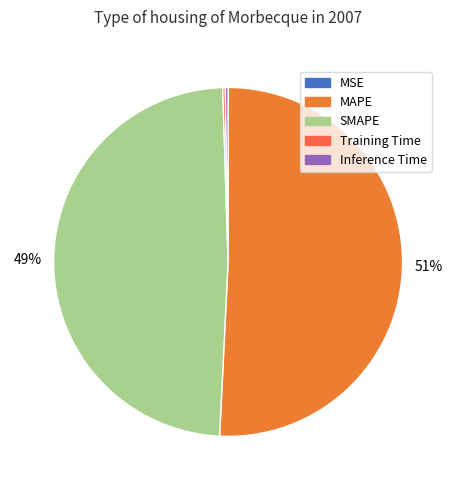

Is there any slice that represents more than half of the pie?

Yes